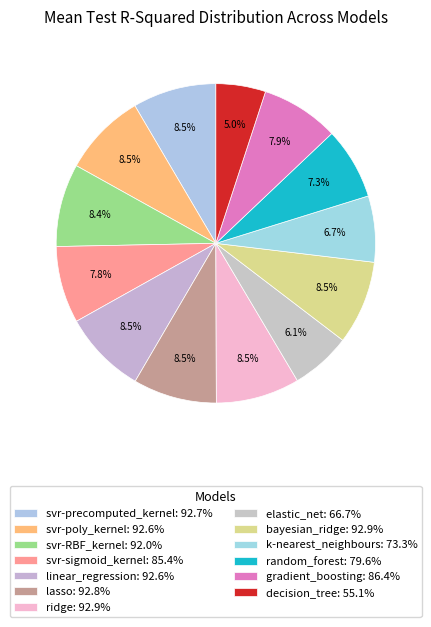

Which category has the biggest portion of the pie?

ridge